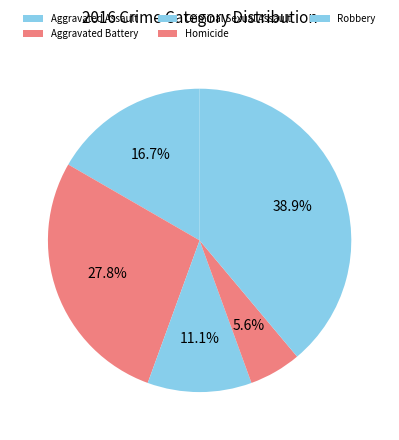

Which category has the smallest portion of the pie?

Homicide